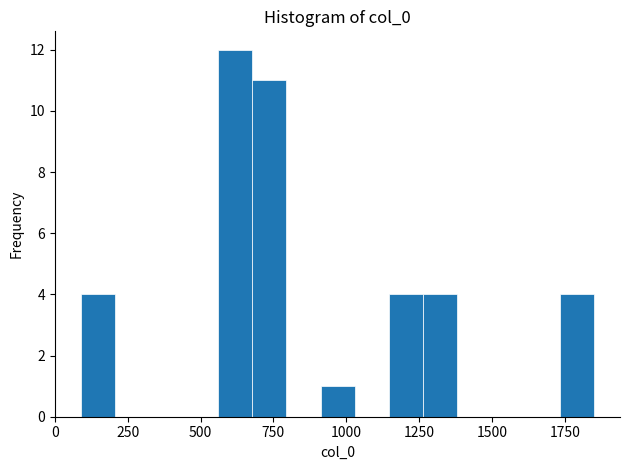

Read against the x-axis, roughly where is the centre of the tallest bar?

600